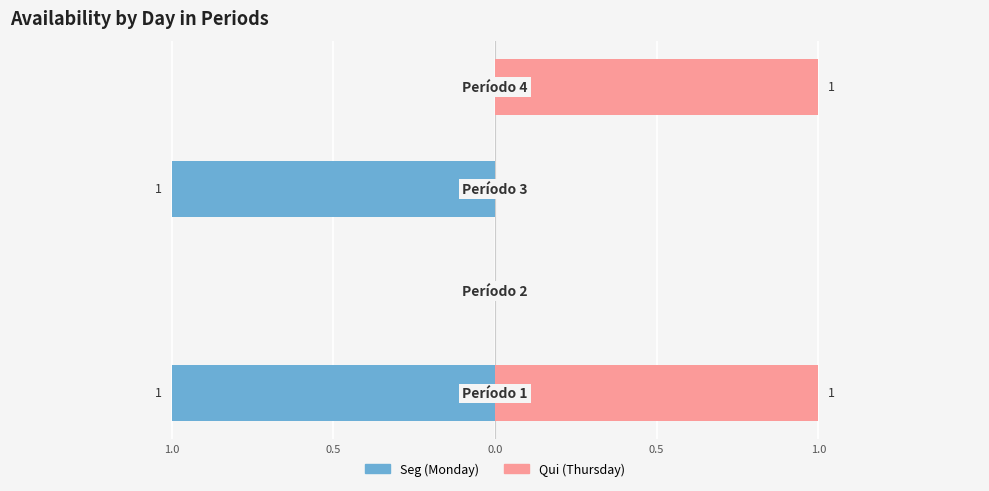

Which series has the widest spread of values?

Seg